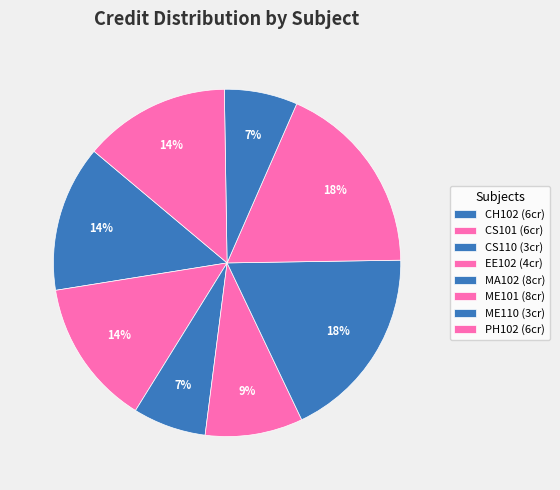

Count the number of slices in the pie.

8